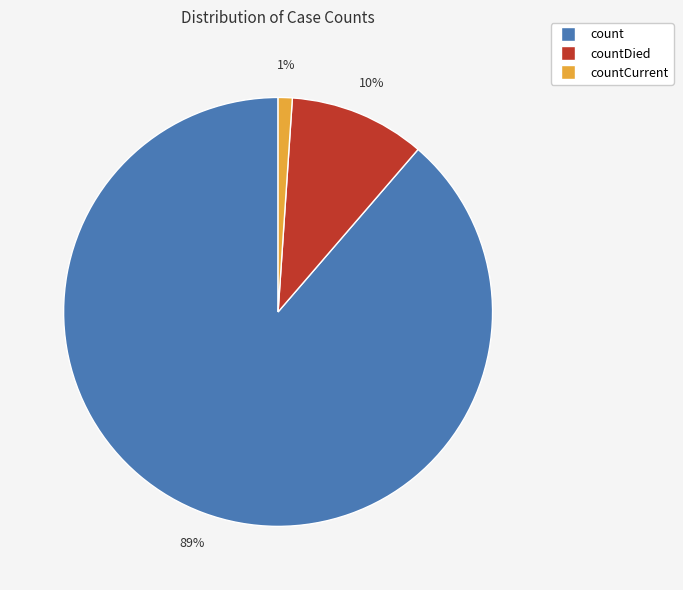

To the nearest percent, what is the difference between the largest and smallest slice percentages?

88%